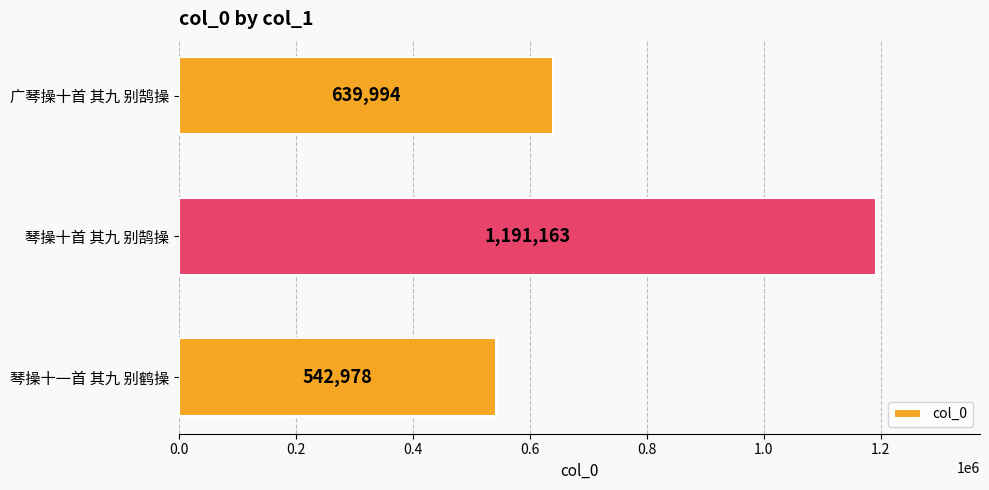

Reading top to bottom, extract all data points from this chart.

639994	1191163	542978